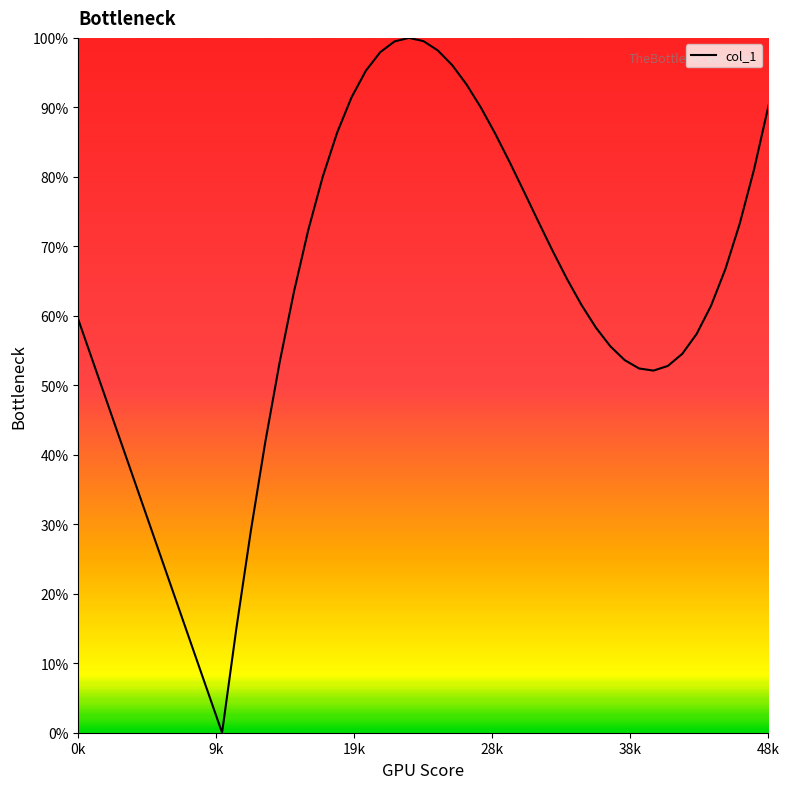

What is the maximum value shown in the chart?

100.0